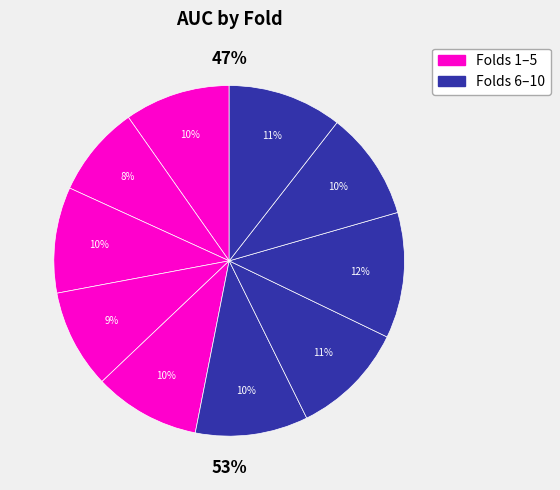

Is it true that 3 is 1% of the pie?

False